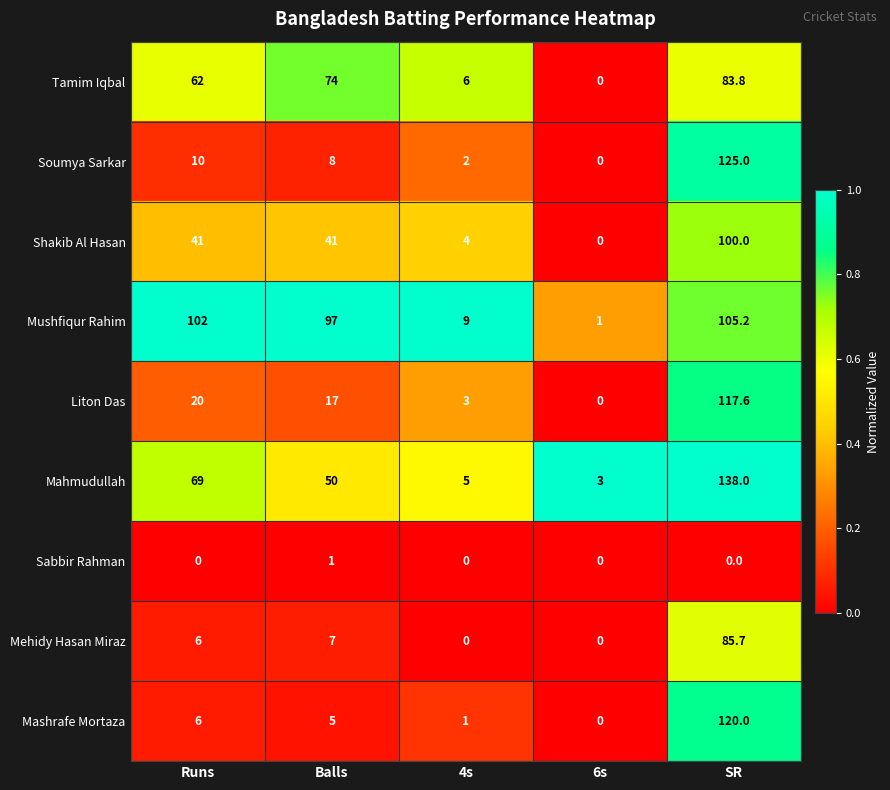

What is the approximate value of Mehidy Hasan Miraz at Balls?

7.0